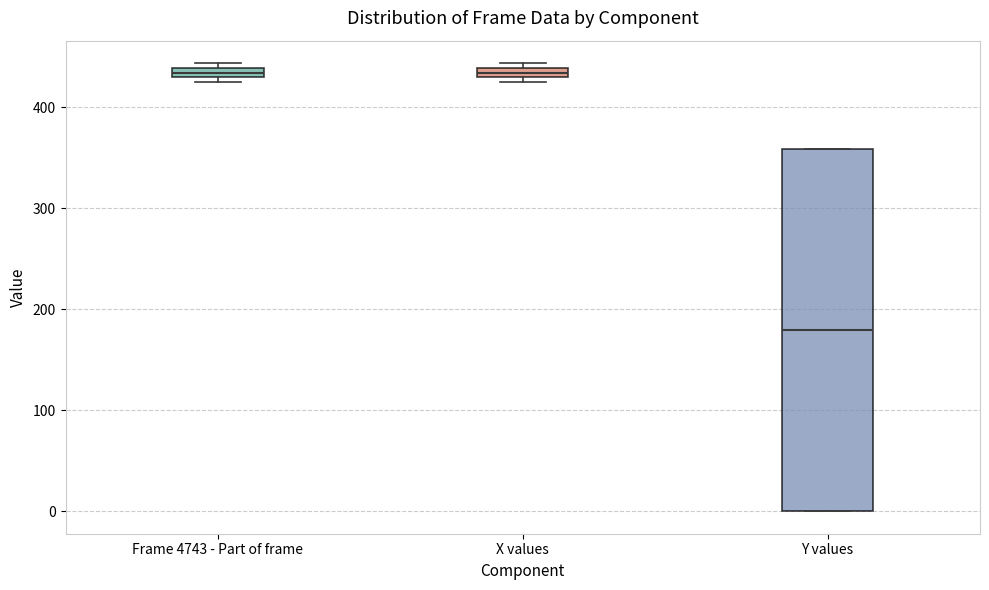

Where is the lower edge of the box for X values on the y-axis? The values are not printed on the chart, so give them approximately, as read against the axis.

430